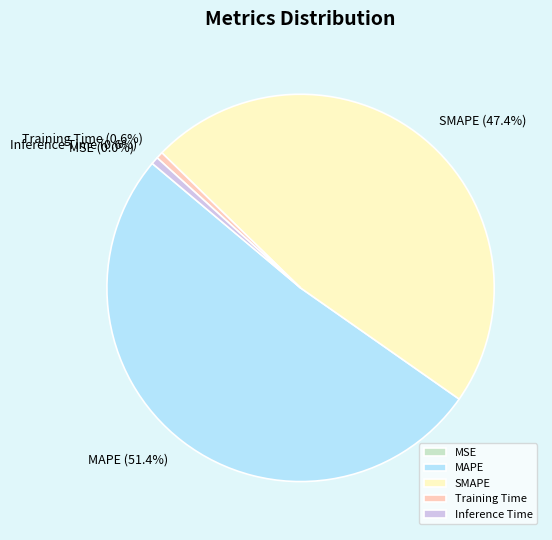

What is the total percentage of Inference Time and MAPE?

52.0%